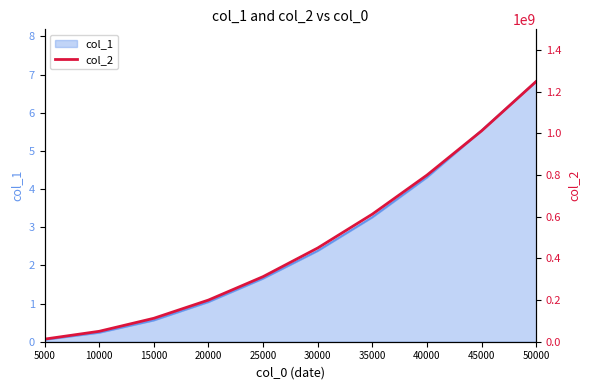

What is the ratio of the value at 30000 to the value at 20000?

2.3